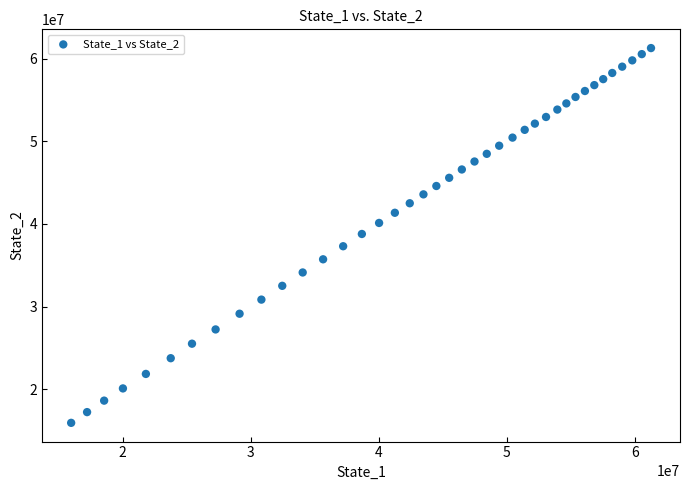

What is the range of Y values (max minus min)?

45341477.7